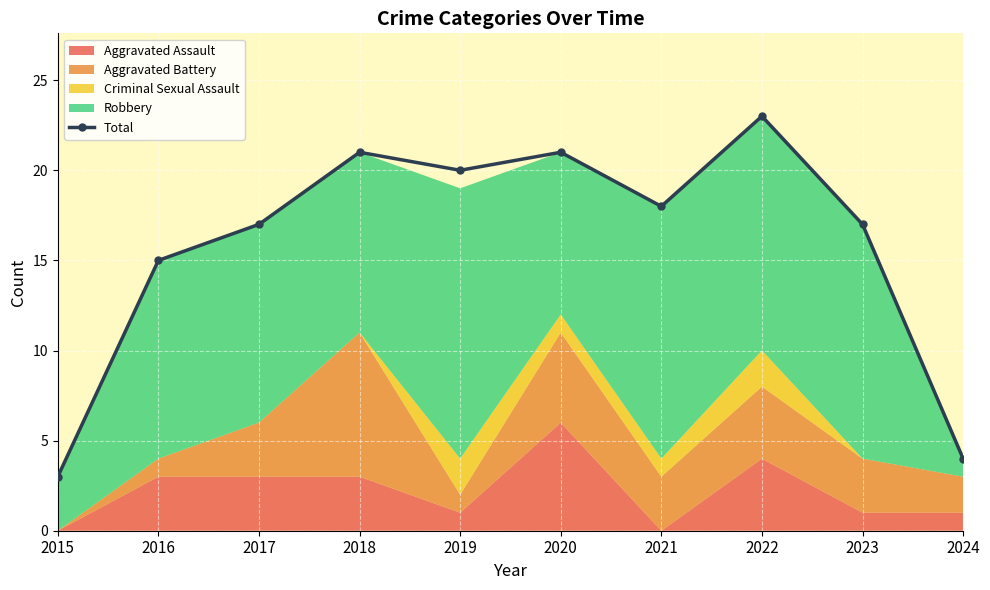

Which label corresponds to the largest value in the chart?

2022